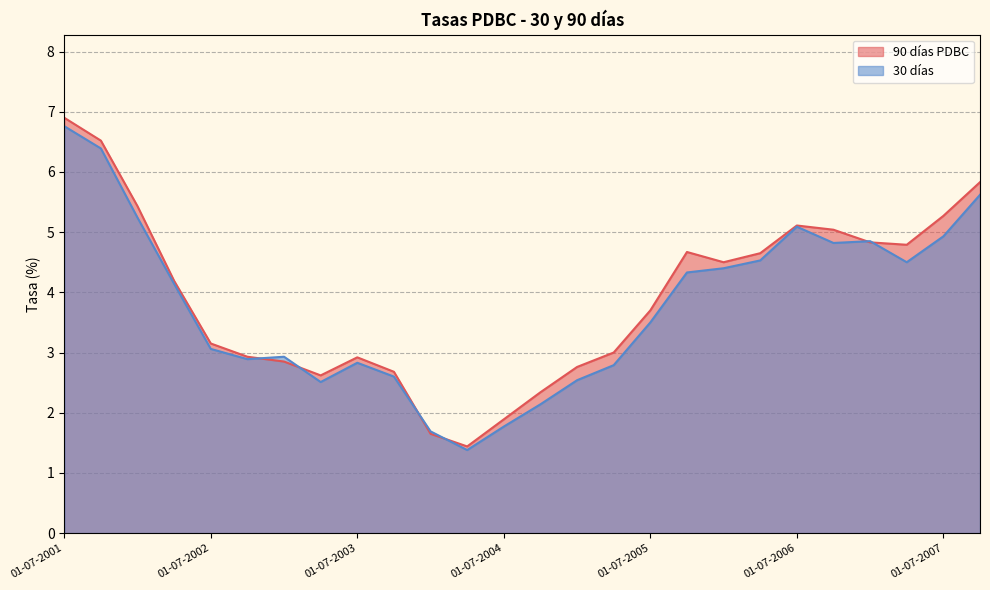

At 01-07-2005, list the series in order from smallest to largest.

30 días, 90 días PDBC